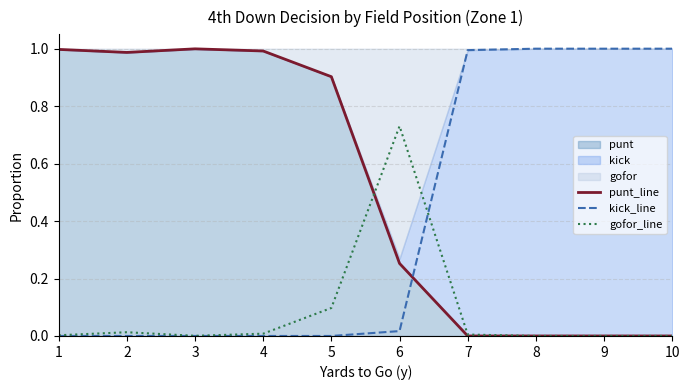

List the series in order of their peak value, highest first.

kick_line, punt_line, gofor_line